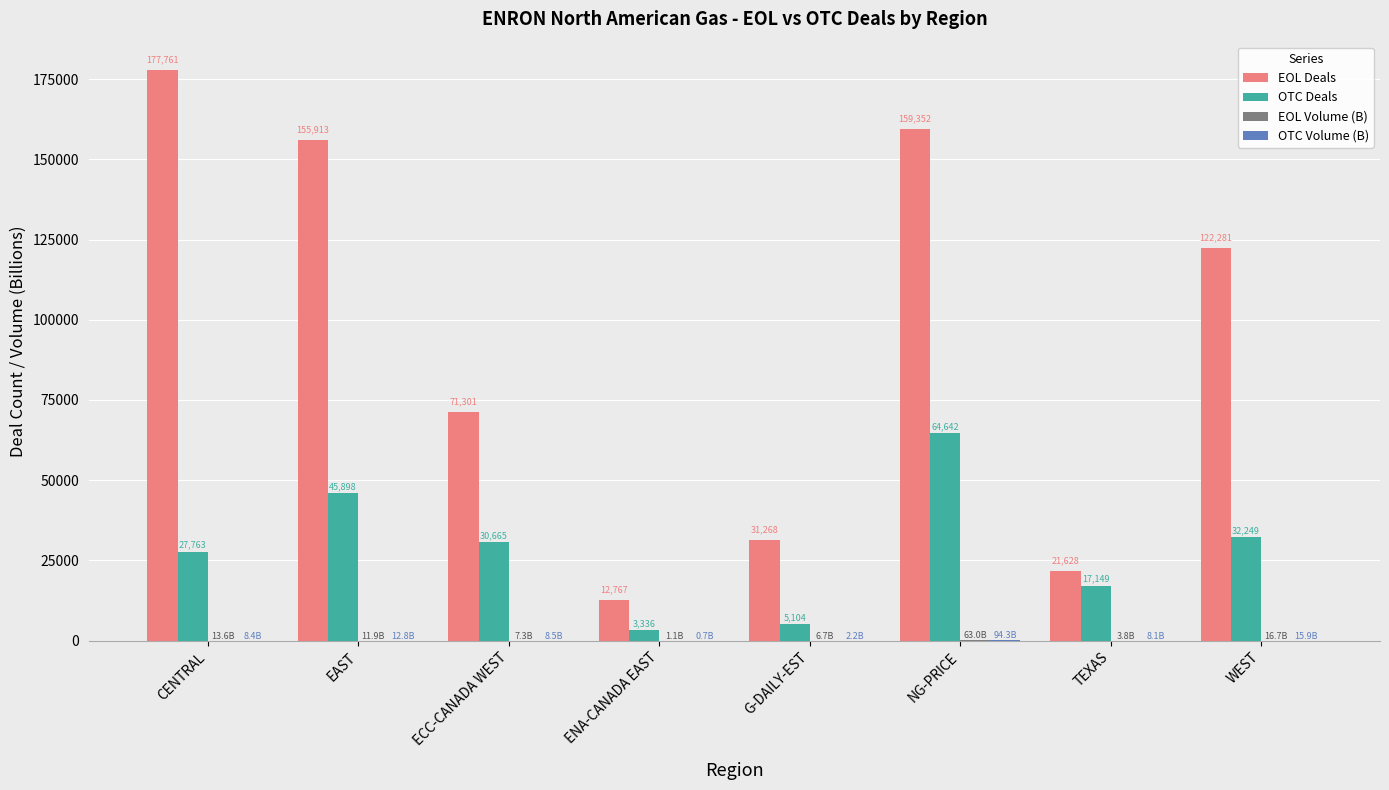

At which label is OTC Deals closest to 33989?

WEST